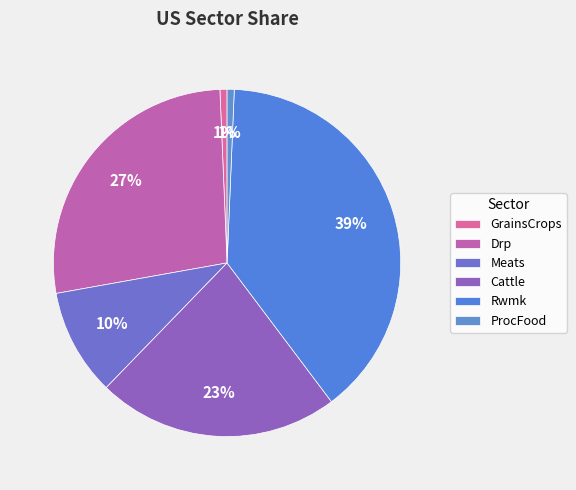

How many segments does this pie chart have?

6